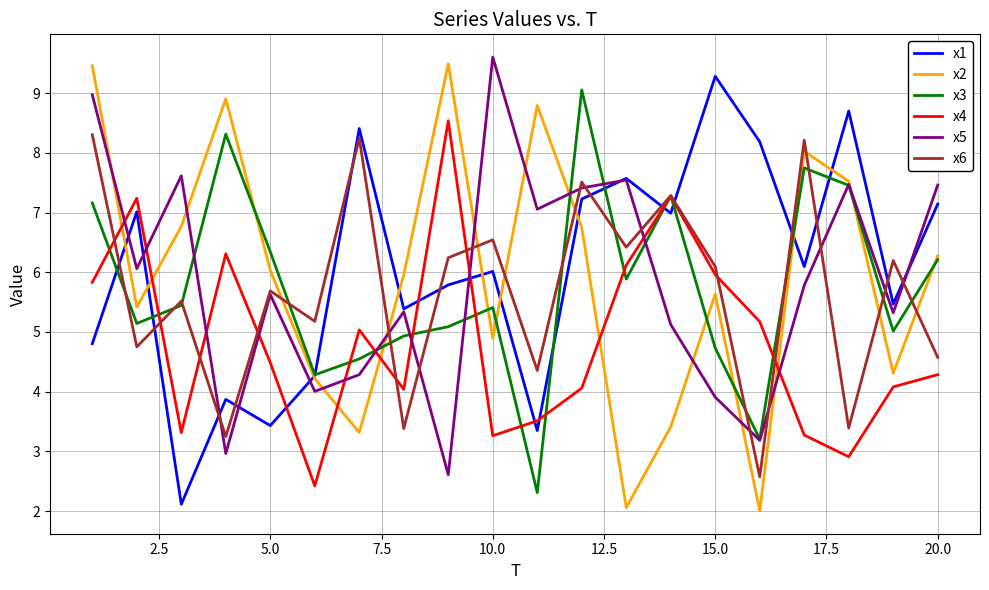

Which series ends up on top after the final intersection of x1 and x4?

x1